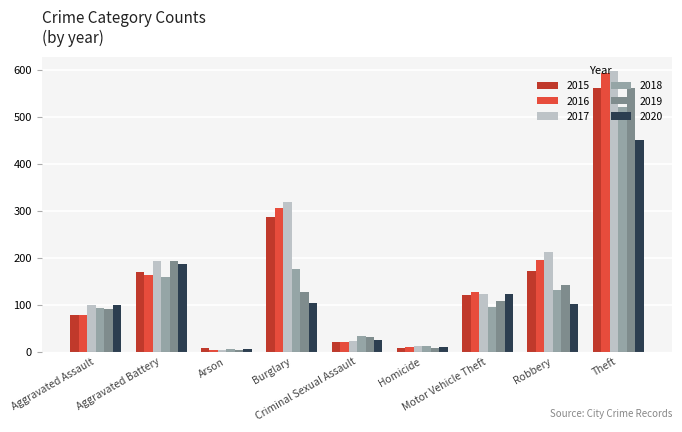

At which label is 2016 closest to 298?

Burglary